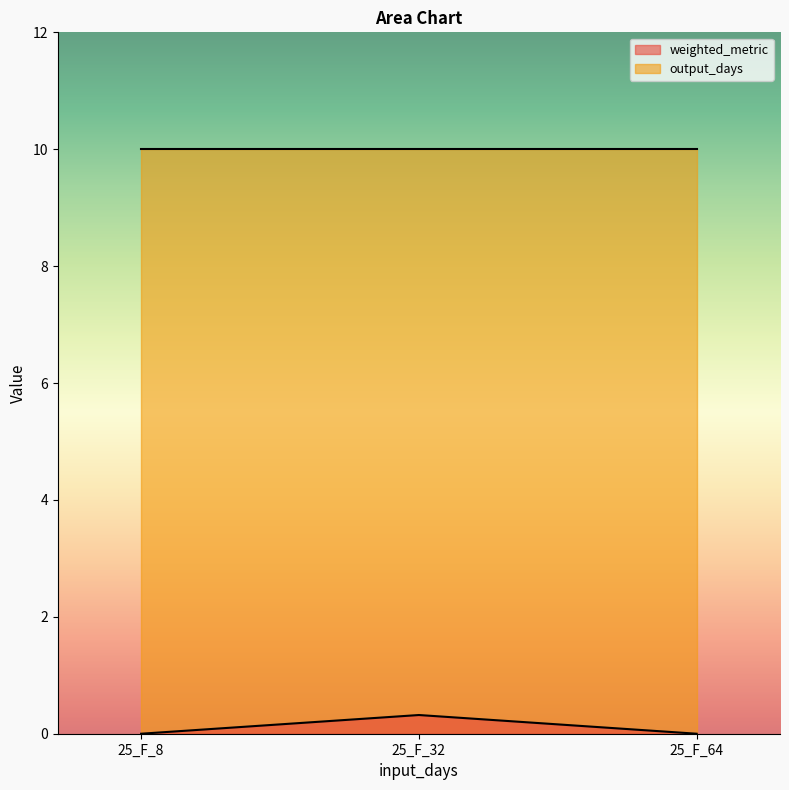

How many lines are shown in the chart?

2